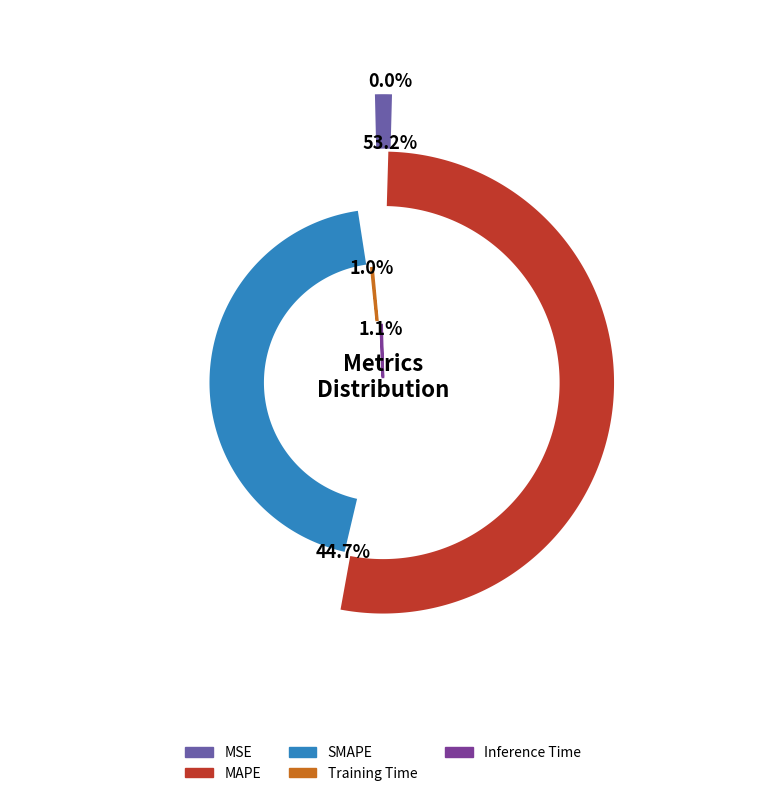

What percentage is the Training Time slice, to the nearest percent?

1%